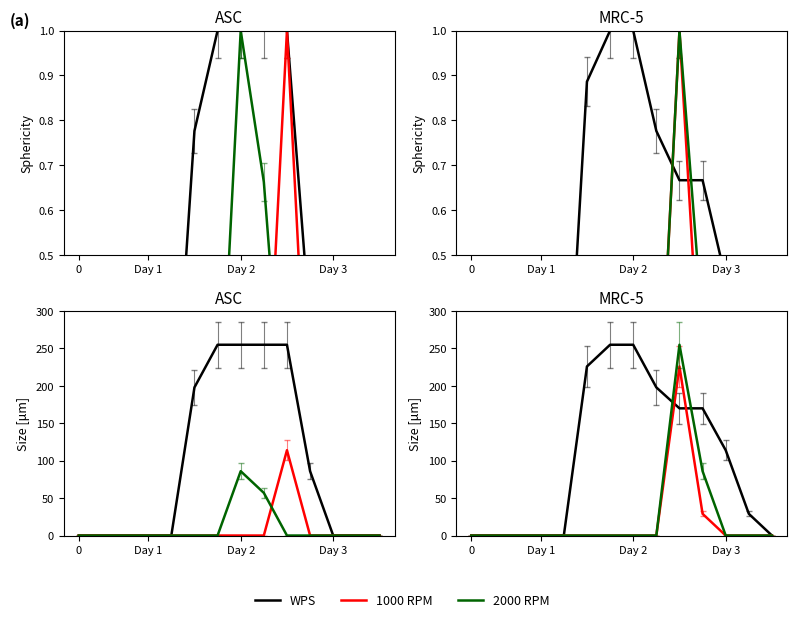

What is the sum of all 1000 RPM values?

255